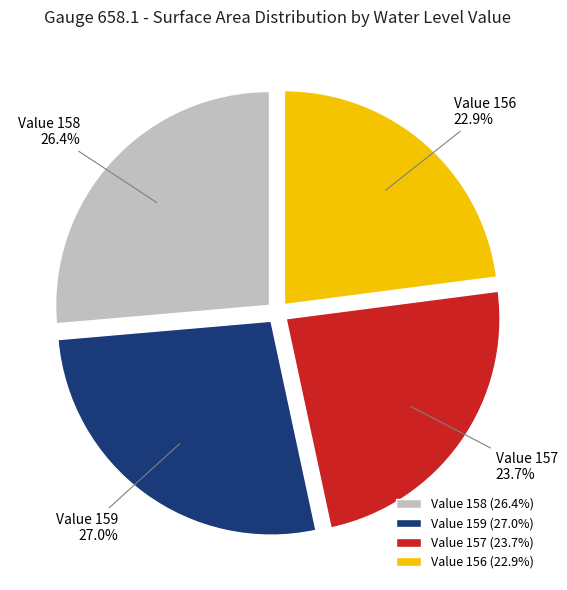

Which slice is the largest?

Value 159 (27.0%)